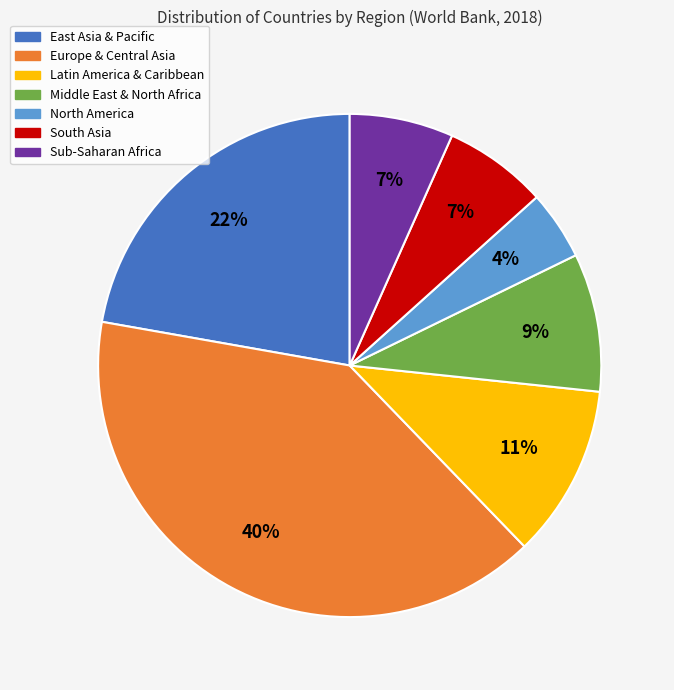

How many slices are in this pie chart?

7